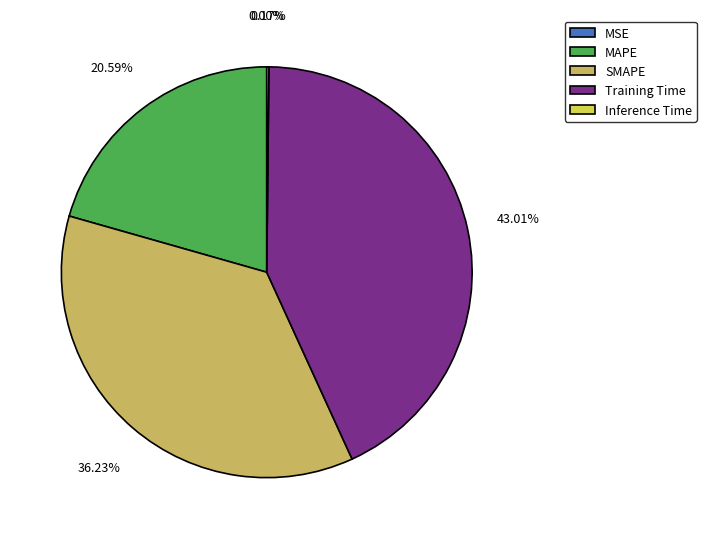

How many slices are in this pie chart?

5